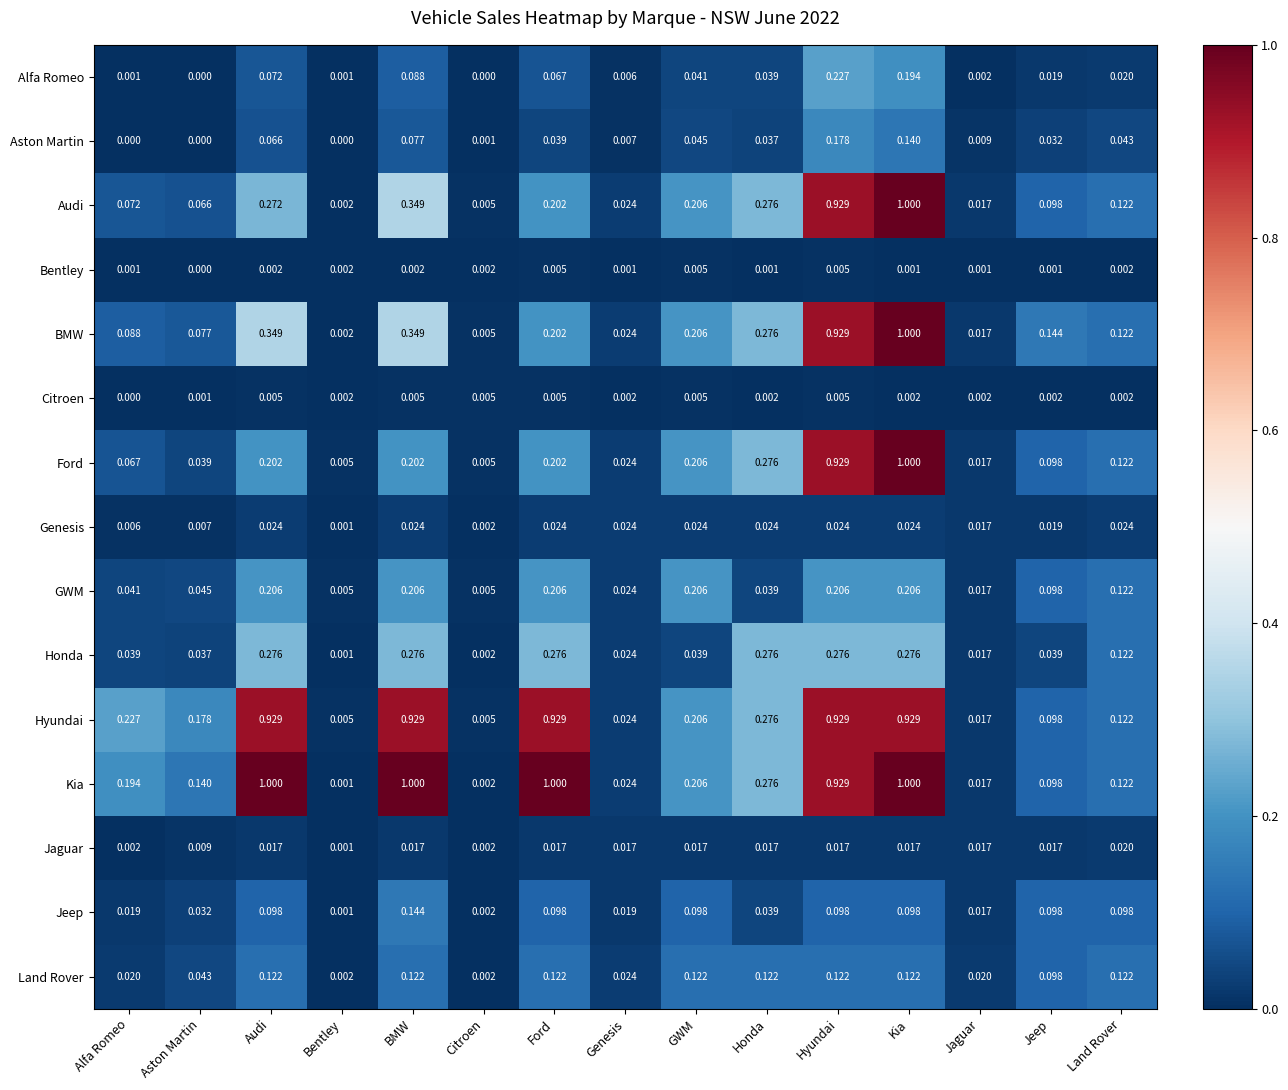

What is the total value across all series at Aston Martin?

0.7